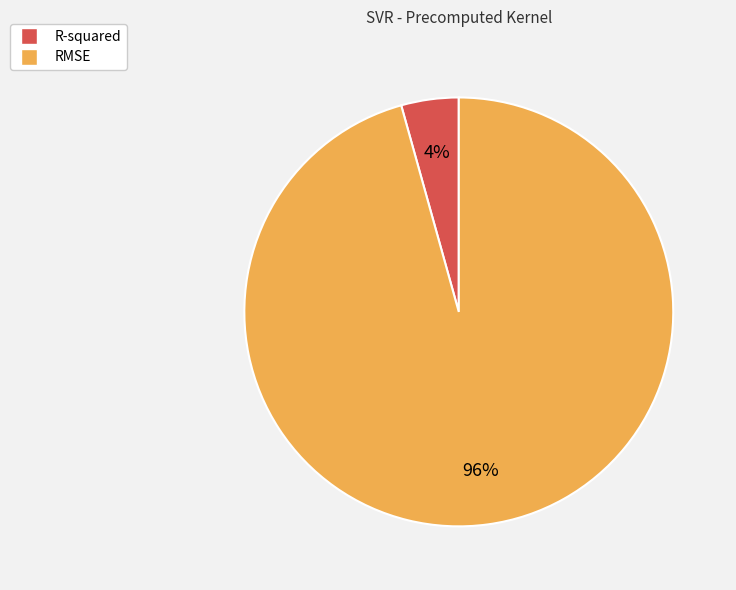

Count the number of slices in the pie.

2